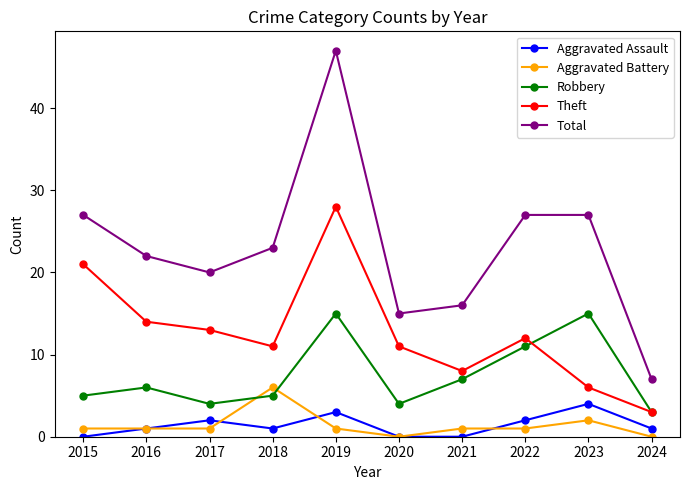

Reading right to left, list all the values displayed in this chart.

Aggravated Assault: 2024=1	2023=4	2022=2	2021=0	2020=0	2019=3	2018=1	2017=2	2016=1	2015=0
Aggravated Battery: 2024=0	2023=2	2022=1	2021=1	2020=0	2019=1	2018=6	2017=1	2016=1	2015=1
Robbery: 2024=3	2023=15	2022=11	2021=7	2020=4	2019=15	2018=5	2017=4	2016=6	2015=5
Theft: 2024=3	2023=6	2022=12	2021=8	2020=11	2019=28	2018=11	2017=13	2016=14	2015=21
Total: 2024=7	2023=27	2022=27	2021=16	2020=15	2019=47	2018=23	2017=20	2016=22	2015=27